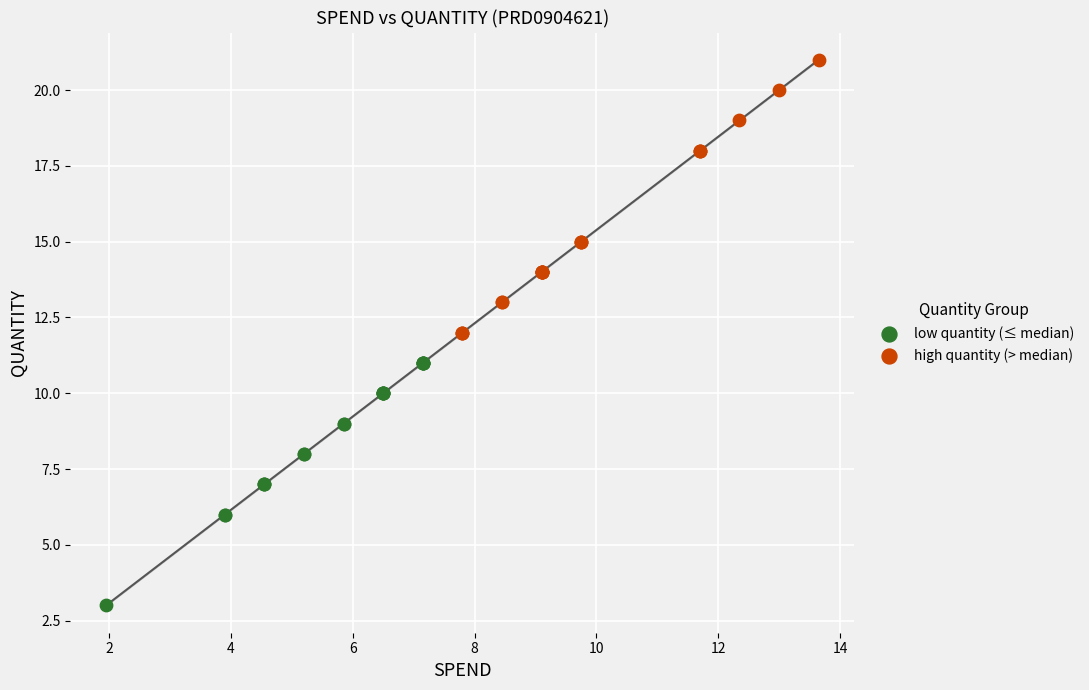

Which series reaches the minimum Y coordinate?

low quantity (≤ median)